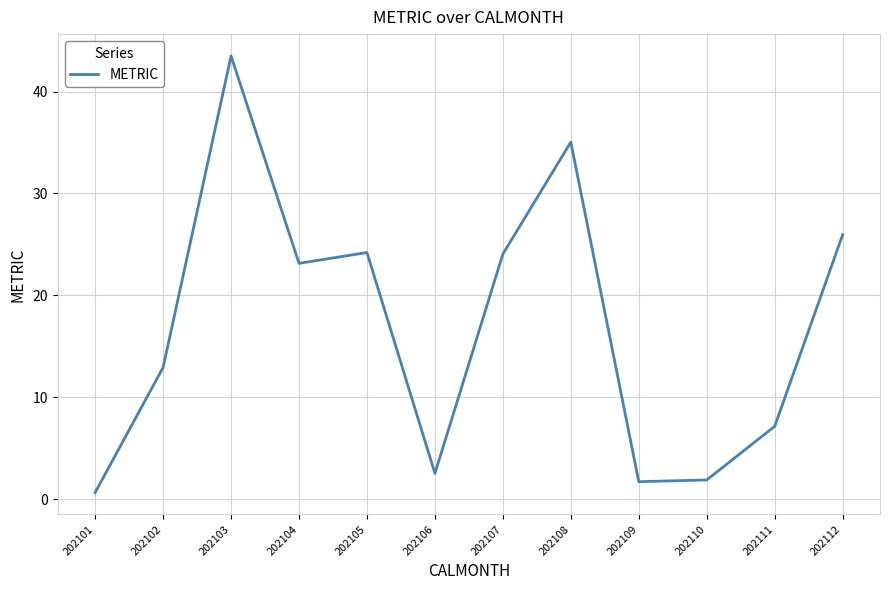

At which category does the data reach its first local valley?

202104